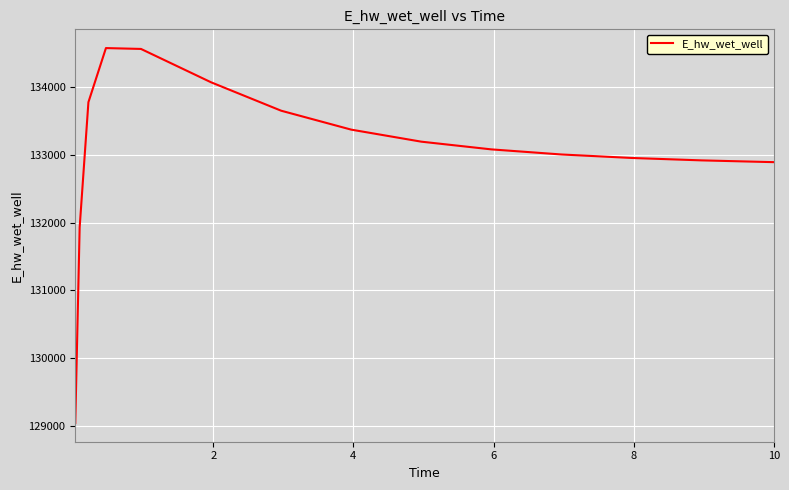

What is the maximum value shown in the chart?

134569.4